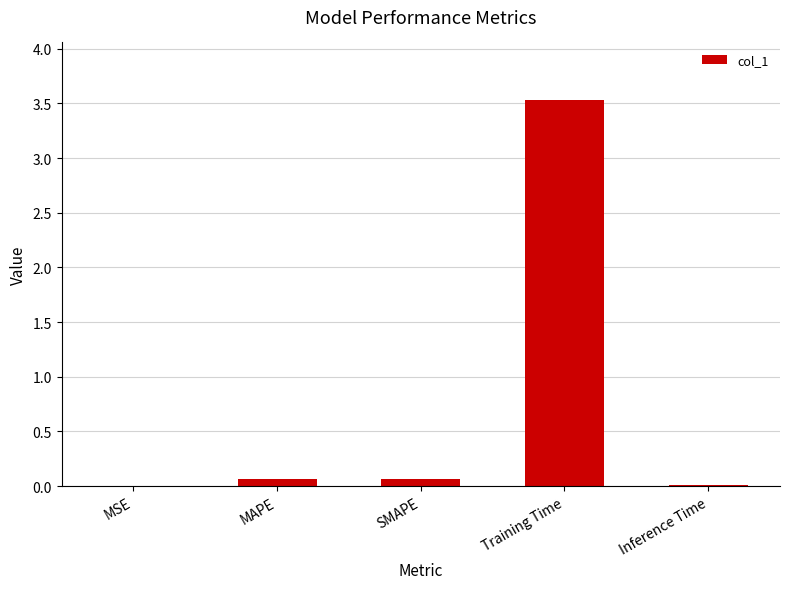

How many categories are shown in the chart?

5